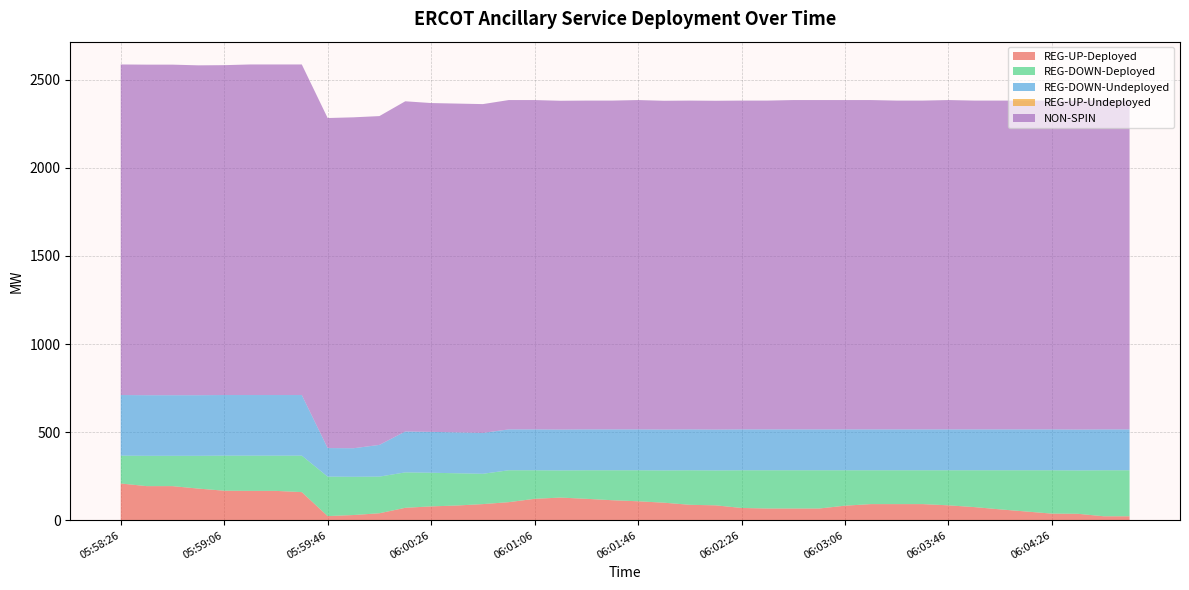

Reading right to left, list all the values displayed in this chart.

REG-UP-Deployed: 06:04:54=23	06:04:46=23	06:04:34=37	06:04:26=38	06:04:14=50	06:04:06=62	06:03:54=75	06:03:46=85	06:03:34=92	06:03:26=92	06:03:14=92	06:03:06=83	06:02:54=67	06:02:46=67	06:02:34=67	06:02:26=70	06:02:14=85	06:02:06=88	06:01:54=100	06:01:46=108	06:01:34=114	06:01:26=122	06:01:14=129	06:01:06=122	06:00:54=103	06:00:44=92	06:00:34=84	06:00:26=79	06:00:14=71	06:00:06=40	05:59:54=30	05:59:46=24	05:59:34=160	05:59:26=167	05:59:14=167	05:59:06=168	05:58:54=180	05:58:46=194	05:58:34=194	05:58:26=209
REG-DOWN-Deployed: 06:04:54=261	06:04:46=261	06:04:34=246	06:04:26=246	06:04:14=234	06:04:06=222	06:03:54=209	06:03:46=199	06:03:34=192	06:03:26=192	06:03:14=192	06:03:06=201	06:02:54=217	06:02:46=217	06:02:34=217	06:02:26=214	06:02:14=198	06:02:06=196	06:01:54=183	06:01:46=176	06:01:34=170	06:01:26=162	06:01:14=154	06:01:06=162	06:00:54=181	06:00:44=172	06:00:34=183	06:00:26=191	06:00:14=201	06:00:06=208	05:59:54=217	05:59:46=224	05:59:34=207	05:59:26=200	05:59:14=200	05:59:06=199	05:58:54=186	05:58:46=172	05:58:34=172	05:58:26=158
REG-DOWN-Undeployed: 06:04:54=232	06:04:46=232	06:04:34=232	06:04:26=232	06:04:14=232	06:04:06=232	06:03:54=232	06:03:46=232	06:03:34=232	06:03:26=232	06:03:14=232	06:03:06=232	06:02:54=232	06:02:46=232	06:02:34=232	06:02:26=232	06:02:14=232	06:02:06=232	06:01:54=232	06:01:46=232	06:01:34=232	06:01:26=232	06:01:14=232	06:01:06=232	06:00:54=232	06:00:44=232	06:00:34=232	06:00:26=232	06:00:14=232	06:00:06=180	05:59:54=162	05:59:46=162	05:59:34=344	05:59:26=344	05:59:14=344	05:59:06=344	05:58:54=344	05:58:46=344	05:58:34=344	05:58:26=344
REG-UP-Undeployed: 06:04:54=0	06:04:46=0	06:04:34=0	06:04:26=0	06:04:14=0	06:04:06=0	06:03:54=0	06:03:46=0	06:03:34=0	06:03:26=0	06:03:14=0	06:03:06=0	06:02:54=0	06:02:46=0	06:02:34=0	06:02:26=0	06:02:14=0	06:02:06=0	06:01:54=0	06:01:46=0	06:01:34=0	06:01:26=0	06:01:14=0	06:01:06=0	06:00:54=0	06:00:44=0	06:00:34=0	06:00:26=0	06:00:14=0	06:00:06=0	05:59:54=0	05:59:46=0	05:59:34=0	05:59:26=0	05:59:14=0	05:59:06=0	05:58:54=0	05:58:46=0	05:58:34=0	05:58:26=0
NON-SPIN: 06:04:54=1866	06:04:46=1869	06:04:34=1866	06:04:26=1866	06:04:14=1866	06:04:06=1866	06:03:54=1866	06:03:46=1869	06:03:34=1866	06:03:26=1866	06:03:14=1869	06:03:06=1869	06:02:54=1869	06:02:46=1869	06:02:34=1866	06:02:26=1866	06:02:14=1866	06:02:06=1866	06:01:54=1866	06:01:46=1869	06:01:34=1866	06:01:26=1866	06:01:14=1866	06:01:06=1869	06:00:54=1869	06:00:44=1866	06:00:34=1866	06:00:26=1866	06:00:14=1874	06:00:06=1866	05:59:54=1878	05:59:46=1873	05:59:34=1876	05:59:26=1876	05:59:14=1876	05:59:06=1872	05:58:54=1872	05:58:46=1876	05:58:34=1876	05:58:26=1876